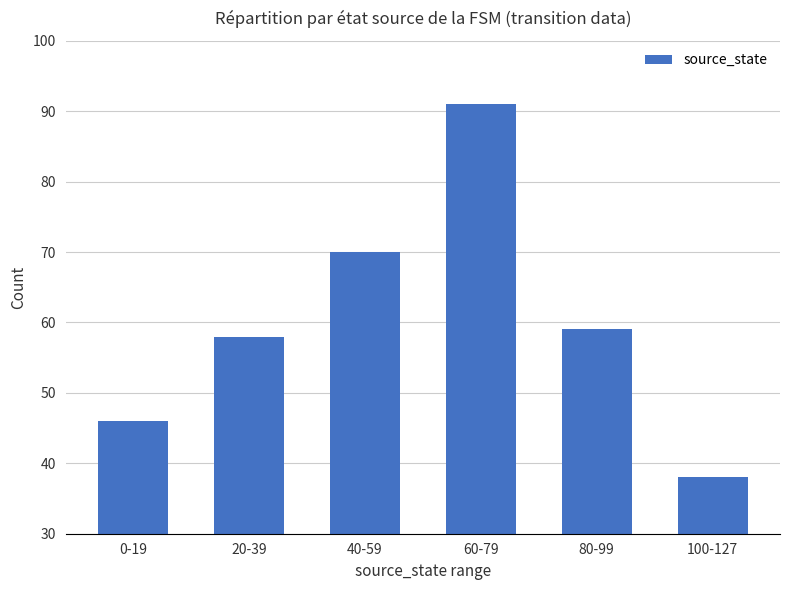

Count the values in the range 46 to 70.

4